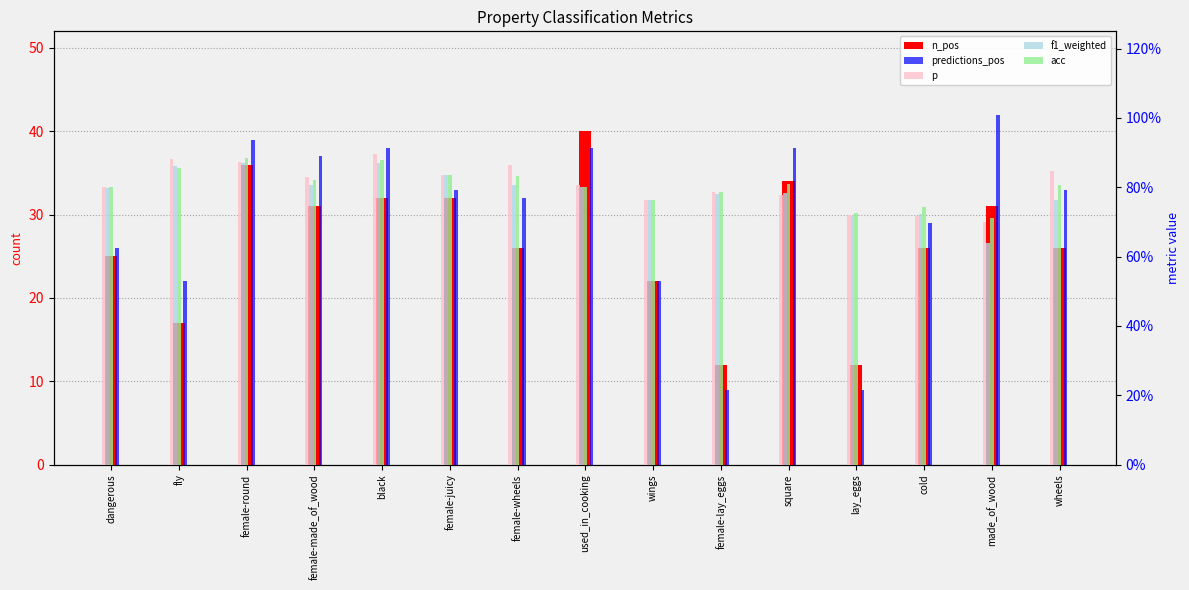

Between used_in_cooking and wheels, which is larger?

used_in_cooking